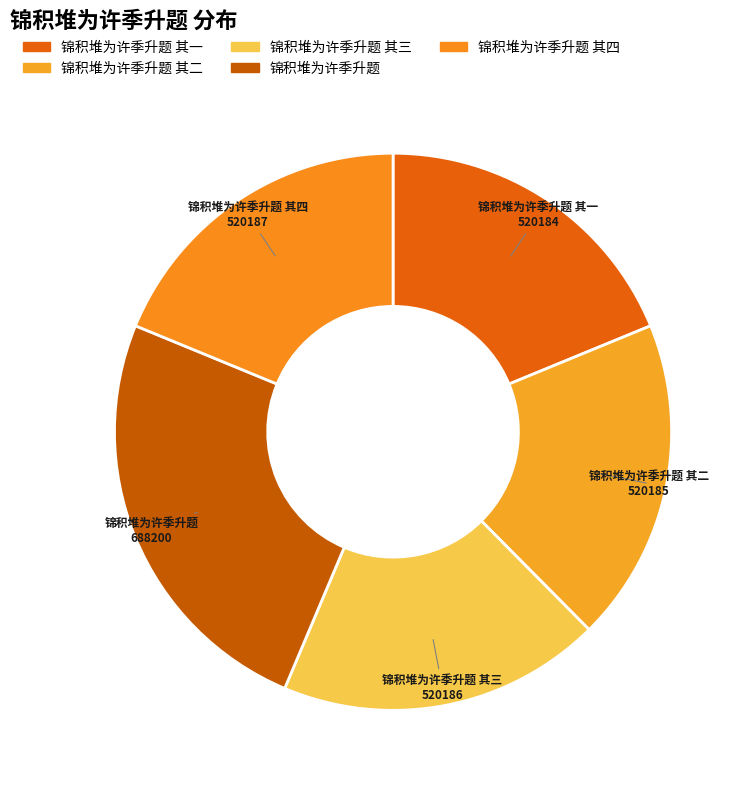

The 锦积堆为许季升题 其二 slice represents 4% of the pie. True or false?

False